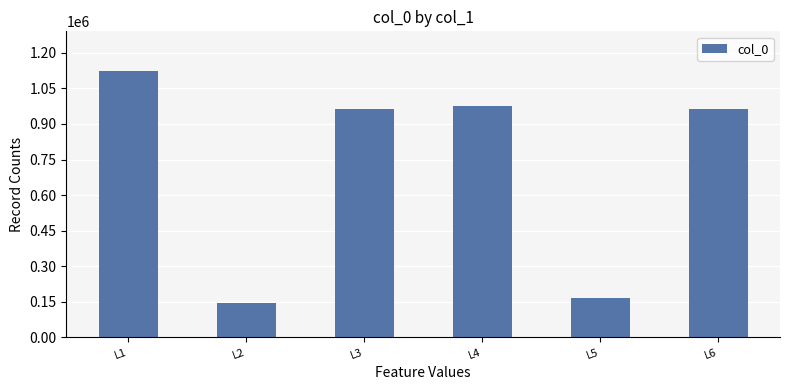

Read the value at L2.

144024